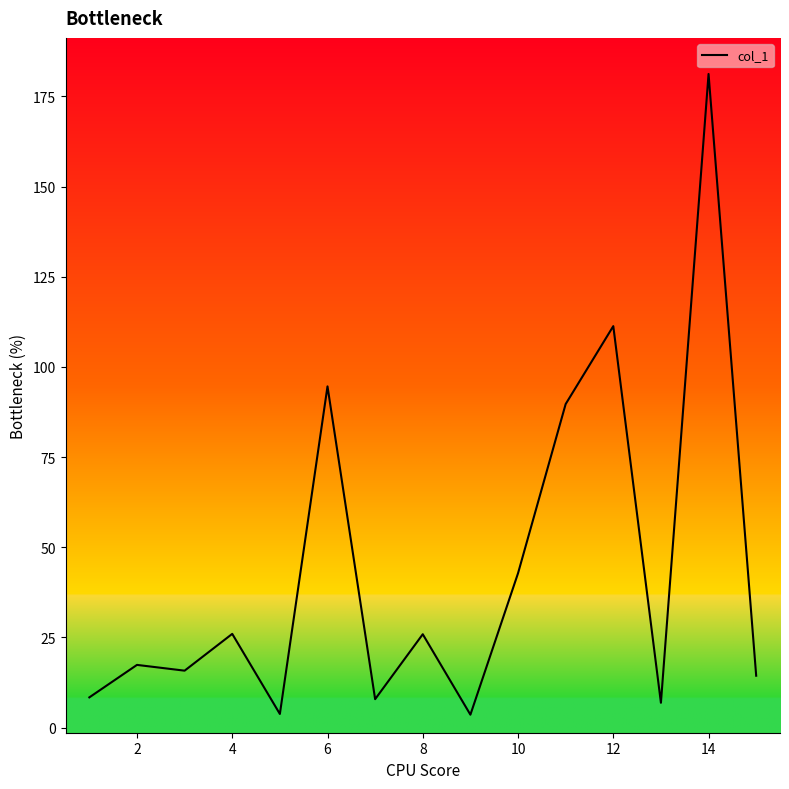

What is the maximum value shown in the chart?

181.2